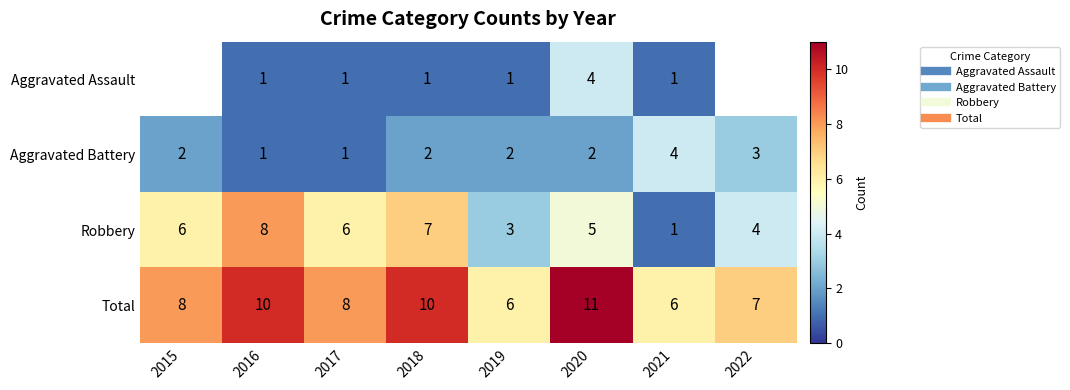

Which series has the widest spread of values?

Robbery